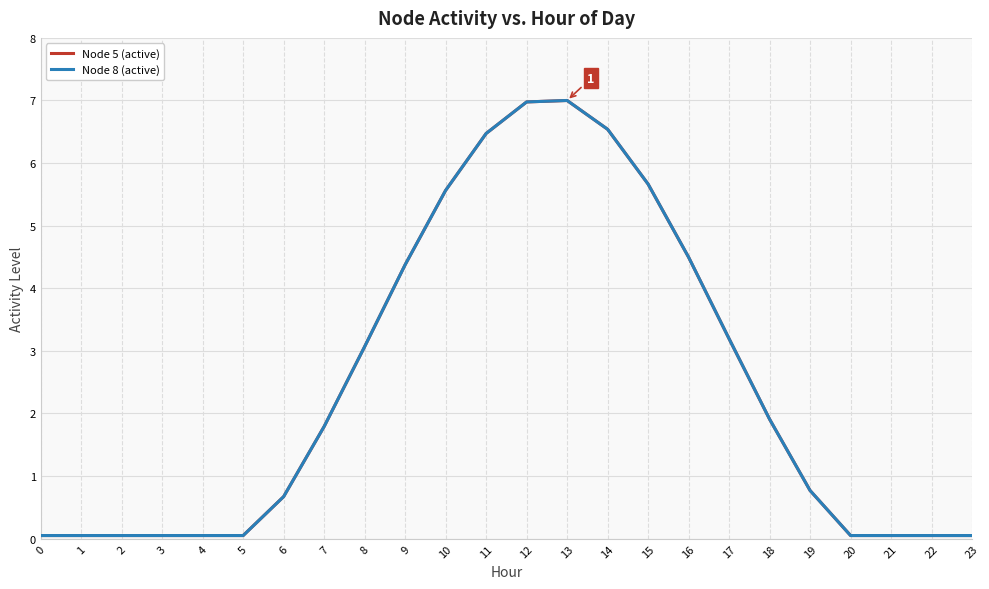

Which series has the largest total across all categories?

Node 5 (active)